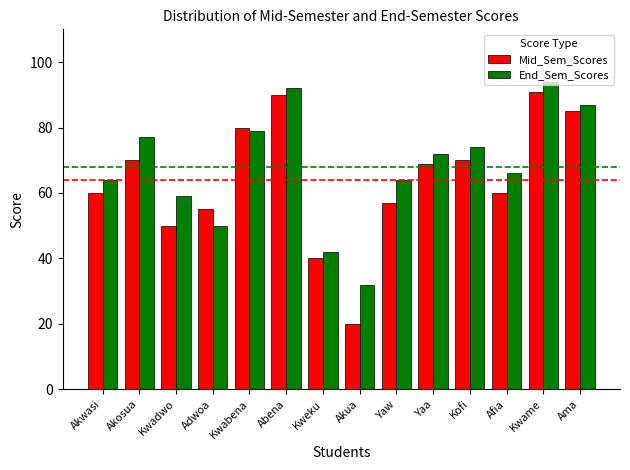

What is the label of the 5th bar from the right?

Yaa